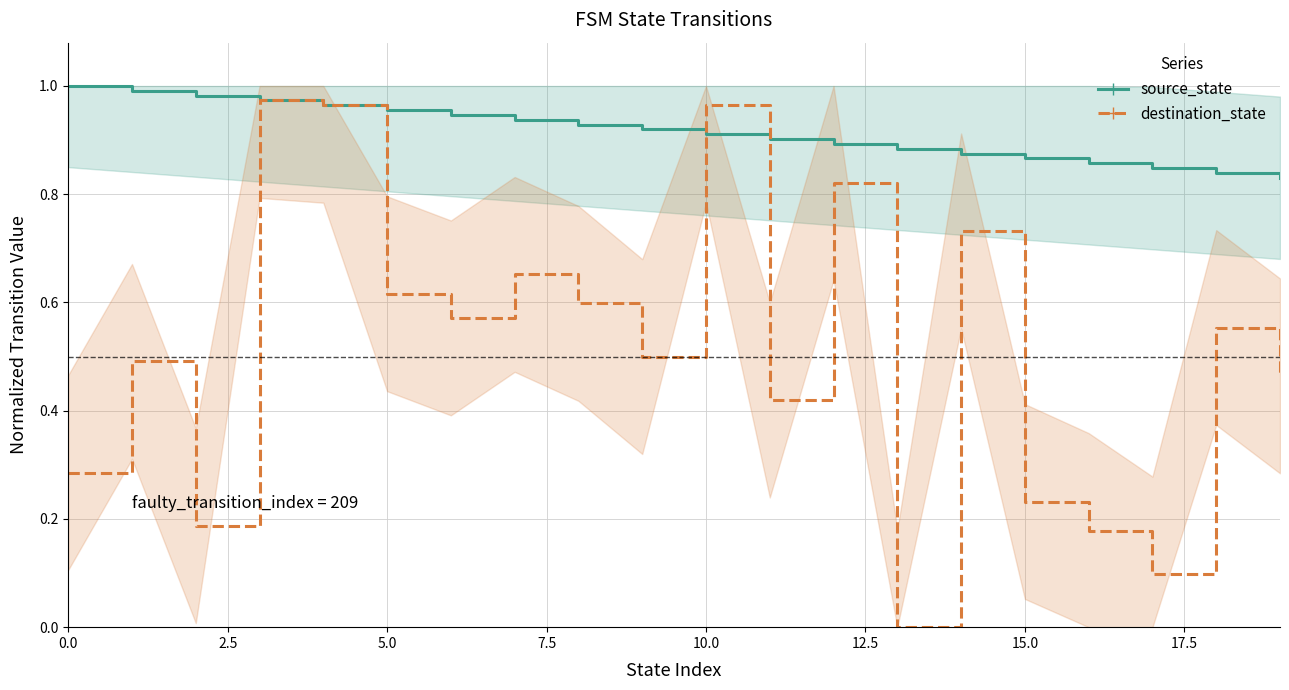

How many distinct data groups are displayed?

2